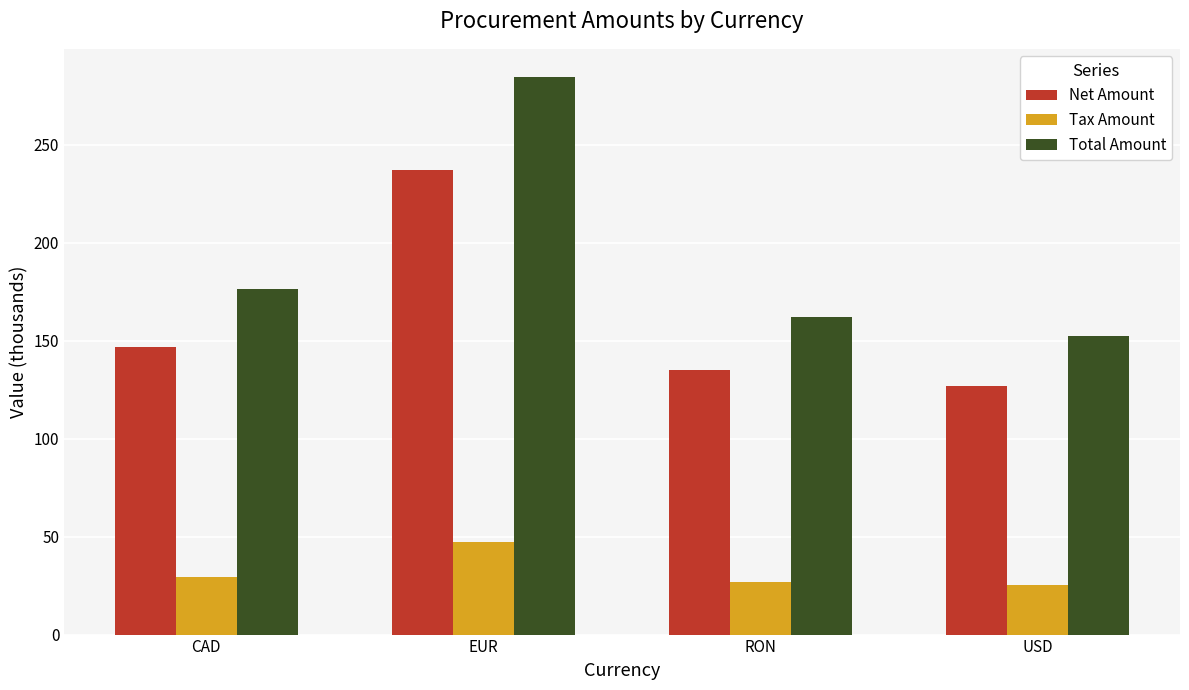

Which series has the largest range (max minus min)?

Total Amount